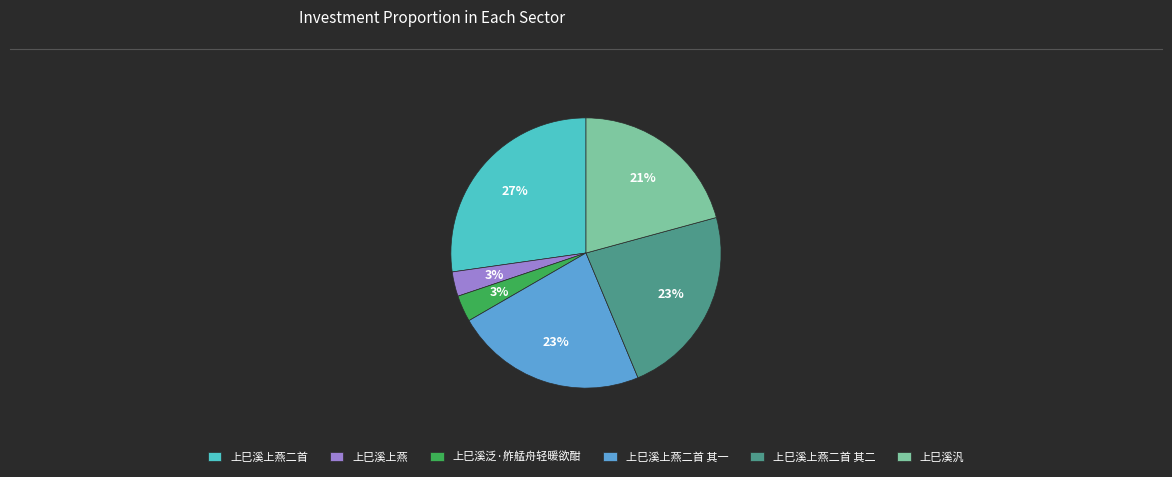

Do 上巳溪上燕二首 其一 and 上巳溪上燕二首 其二 together represent more than half of the pie?

No